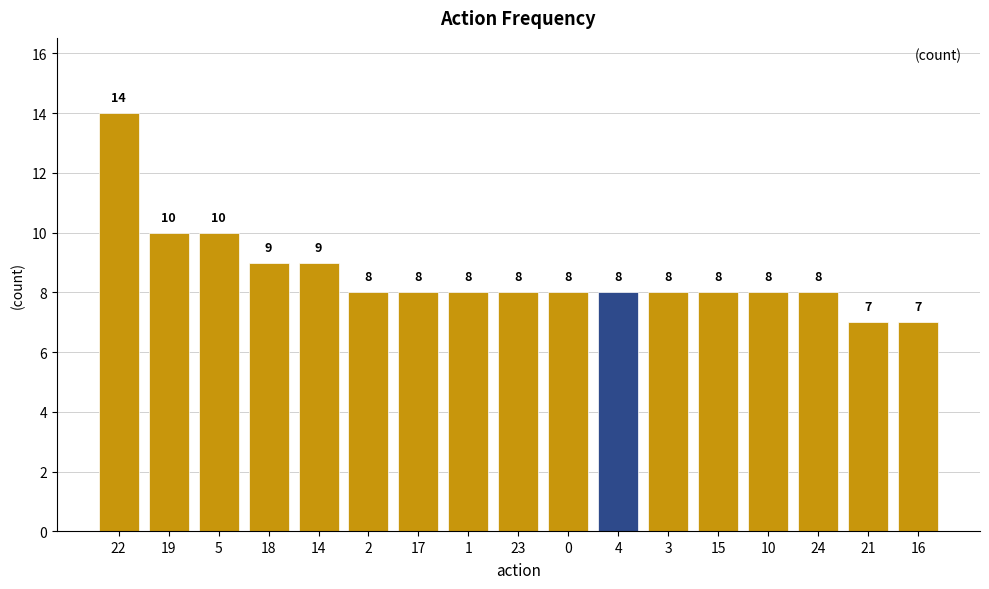

What is the change in value from 18 to 10?

-1